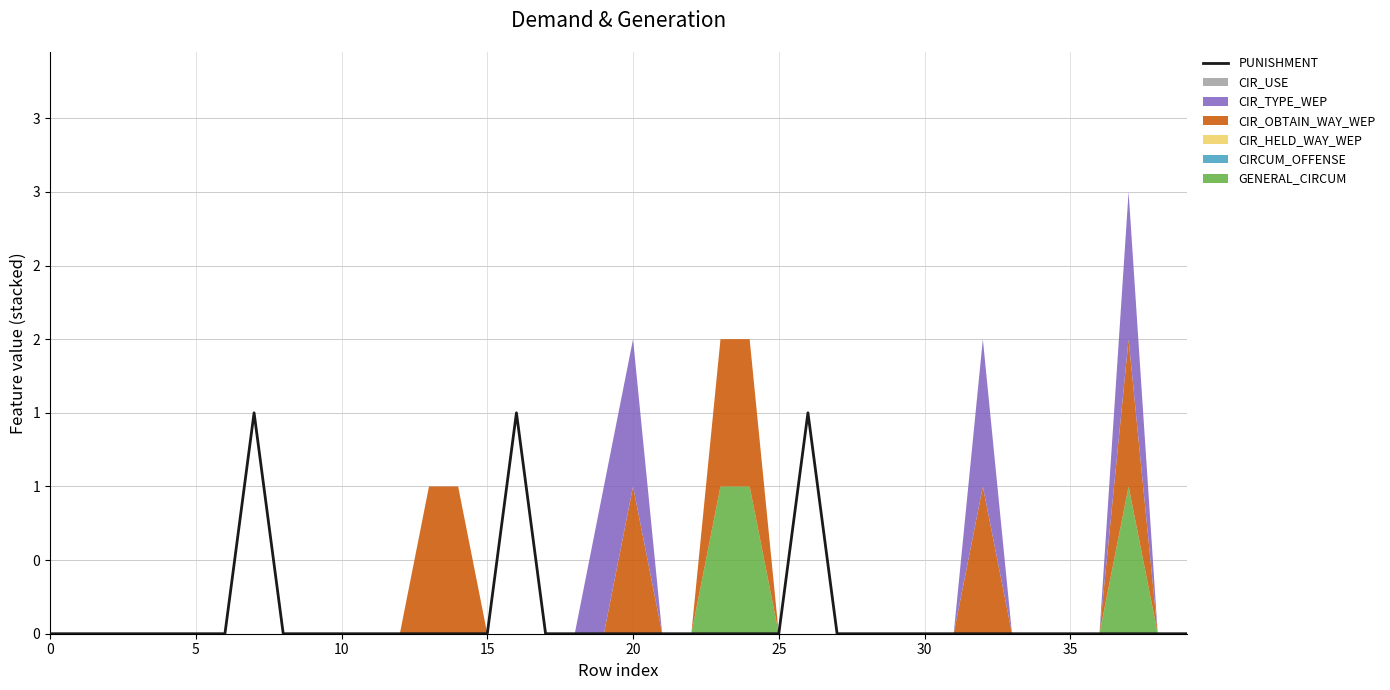

True or false: the data shows -0.9 at 36.

False